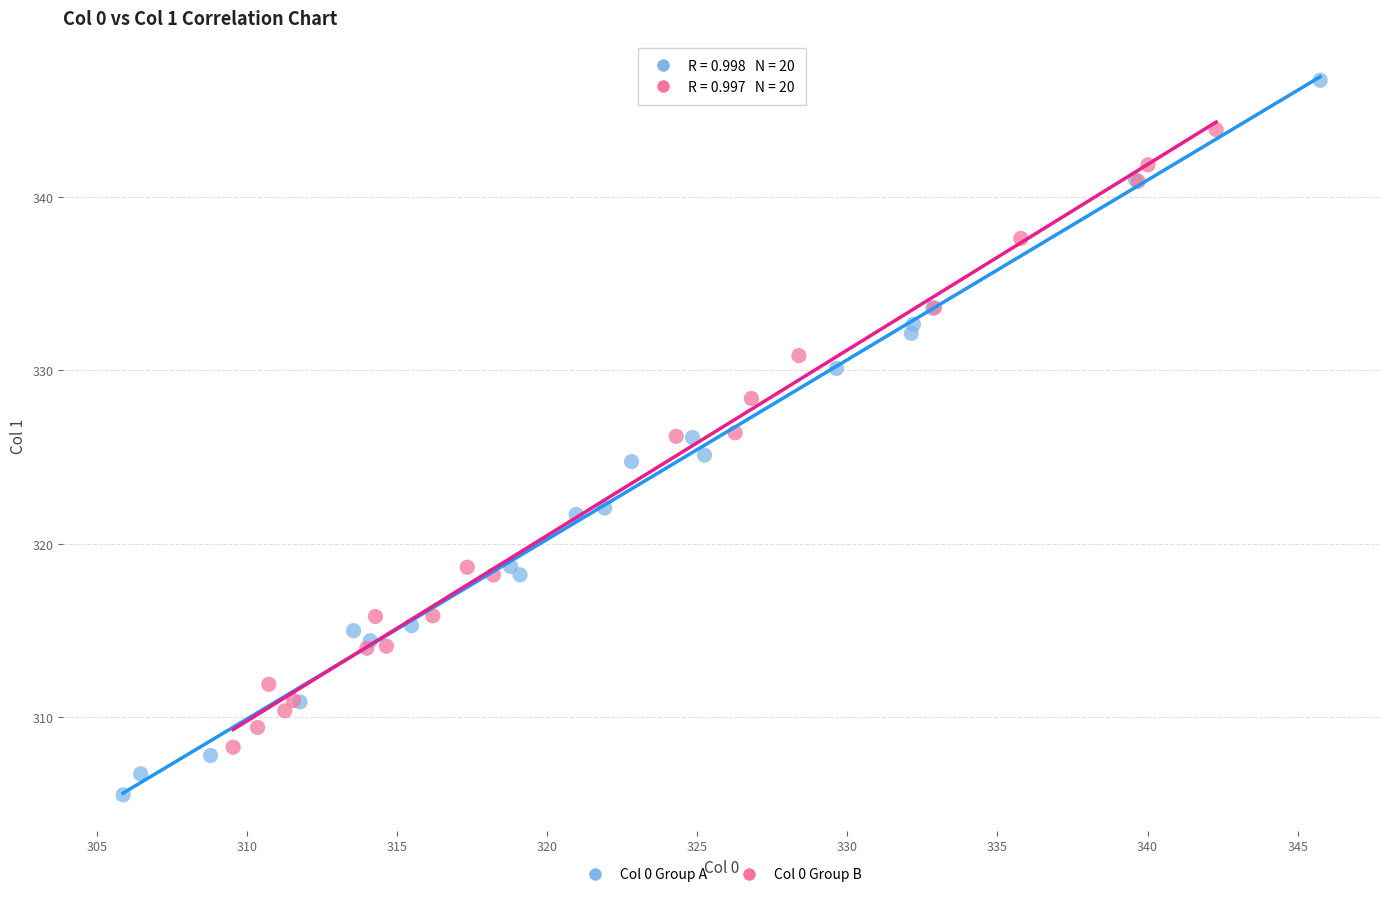

Which series contains the highest Y value?

Col 0 Group A